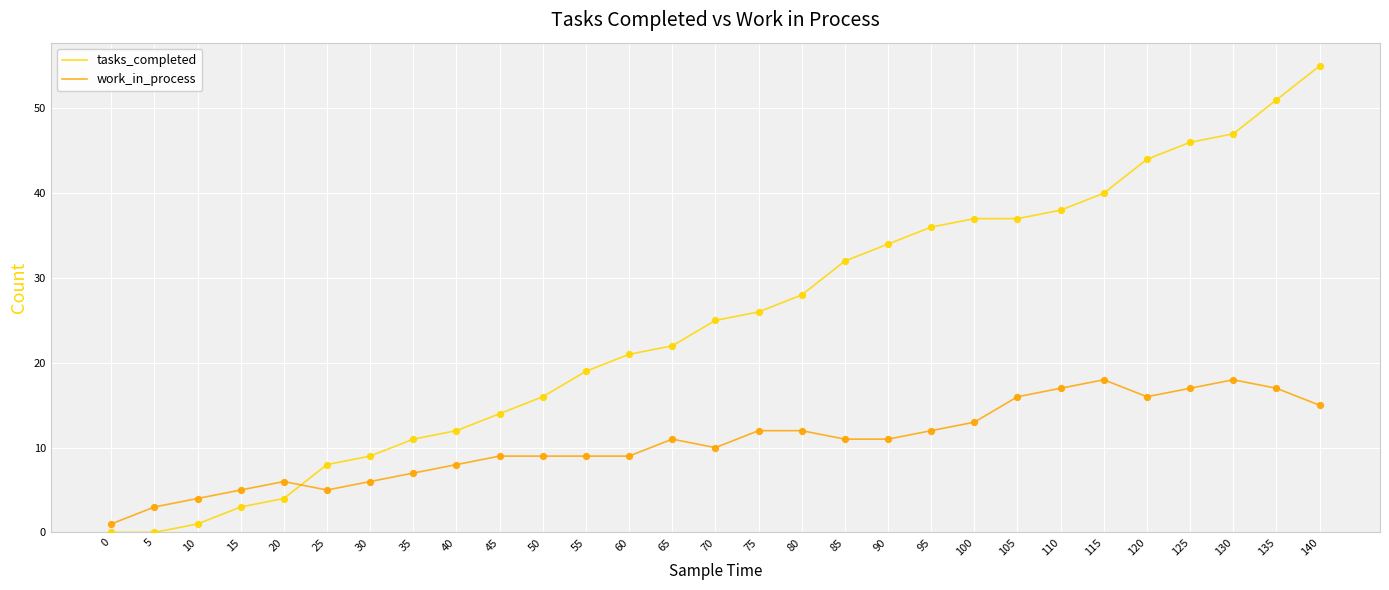

What is the total value across all series at 35?

18